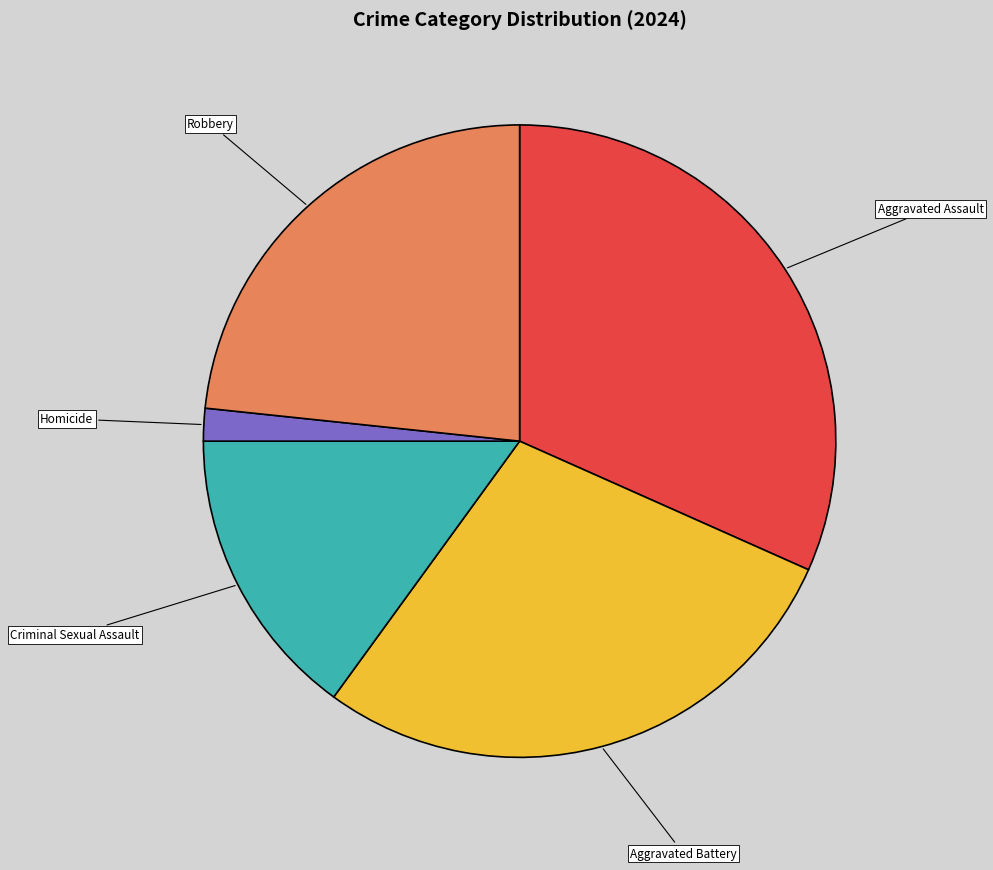

Which category has the biggest portion of the pie?

Aggravated Assault